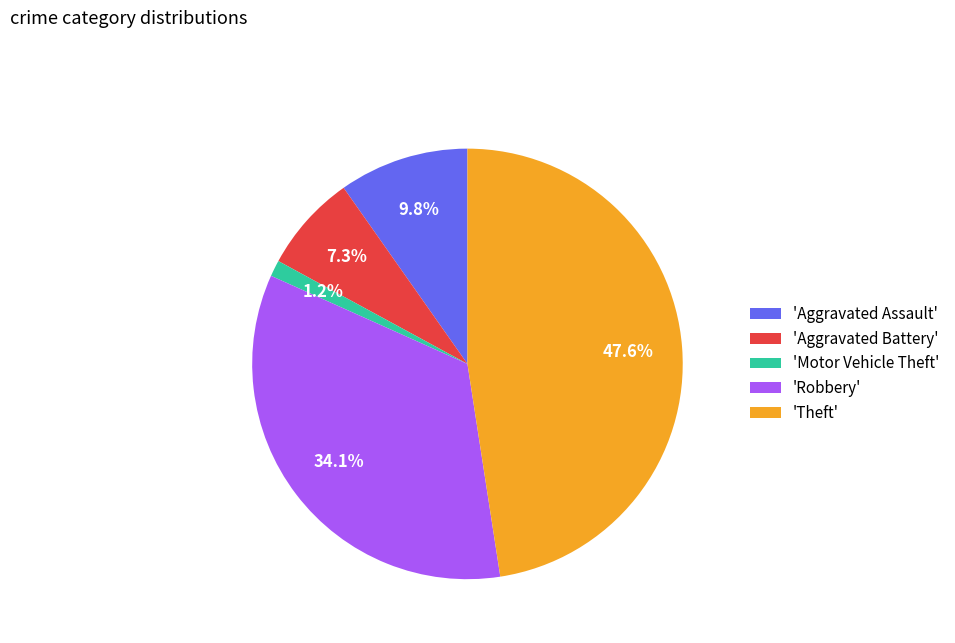

Which category has the biggest portion of the pie?

'Theft'